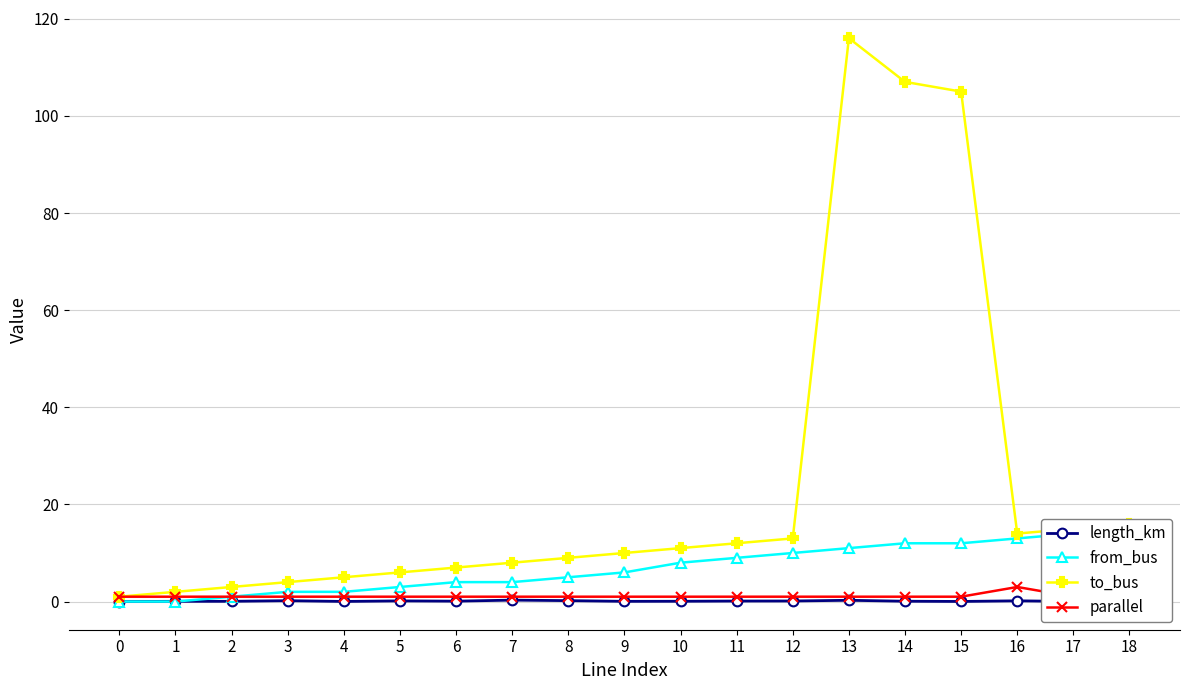

At how many categories does at least one series exceed 23?

3